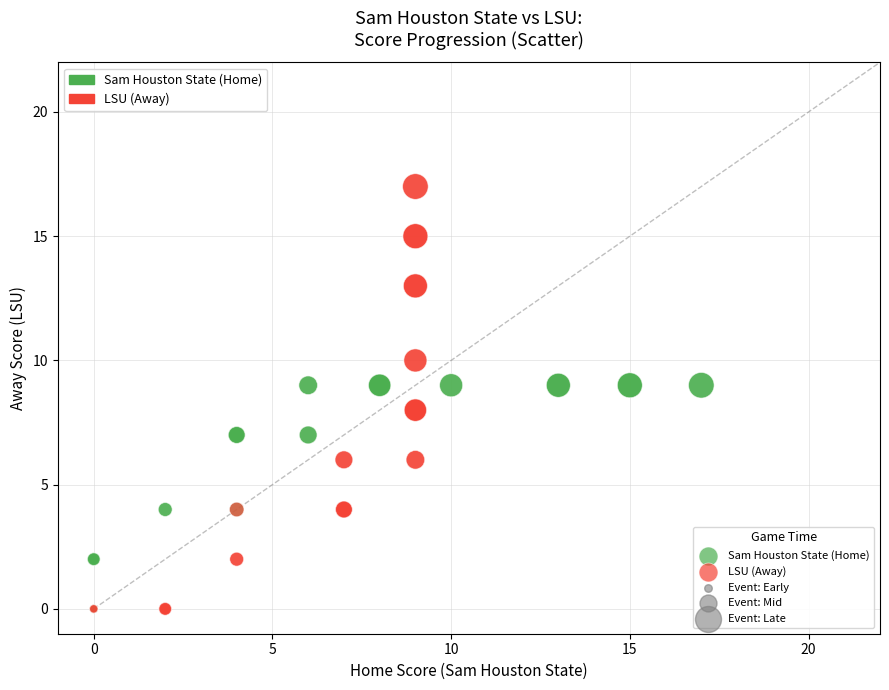

Which series contains the highest Y value?

LSU (Away)